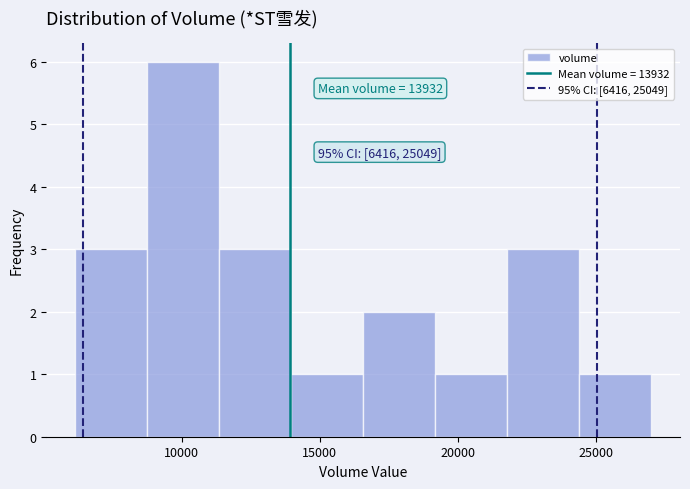

Which range on the x-axis has the tallest bar?

9000 to 11500